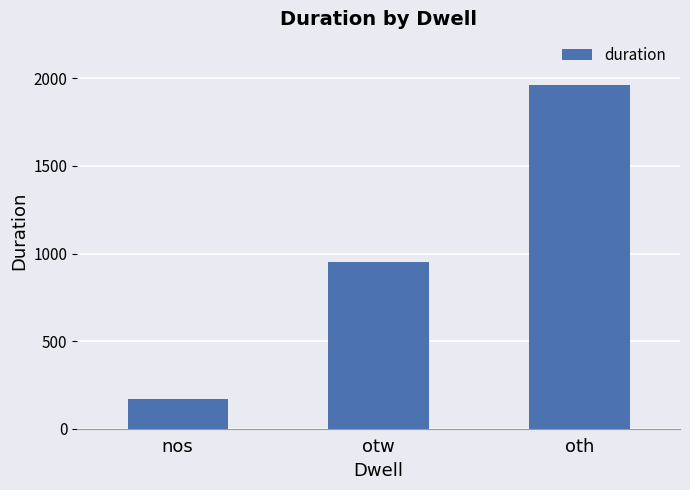

Is it true that the value at nos is 170?

True